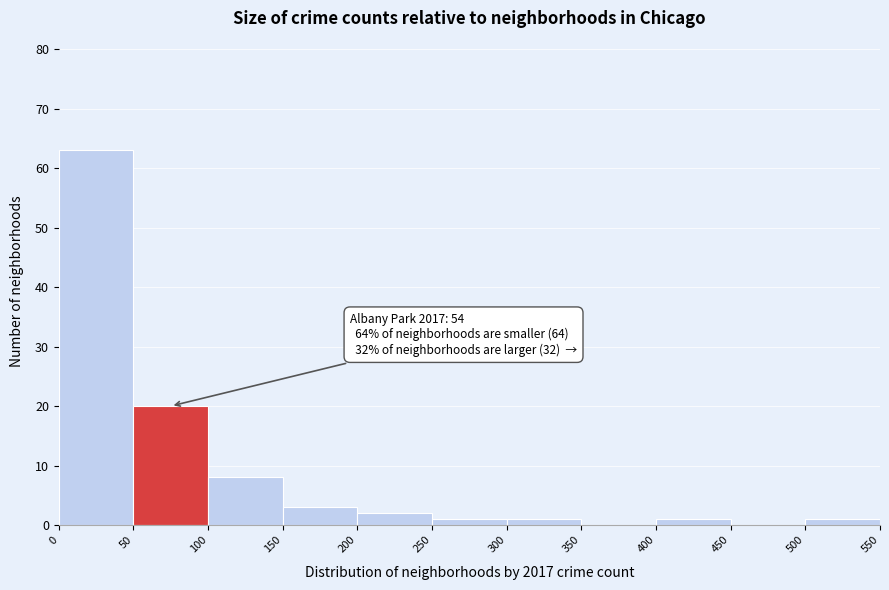

Over which range of the x-axis is the bar tallest?

0 to 50